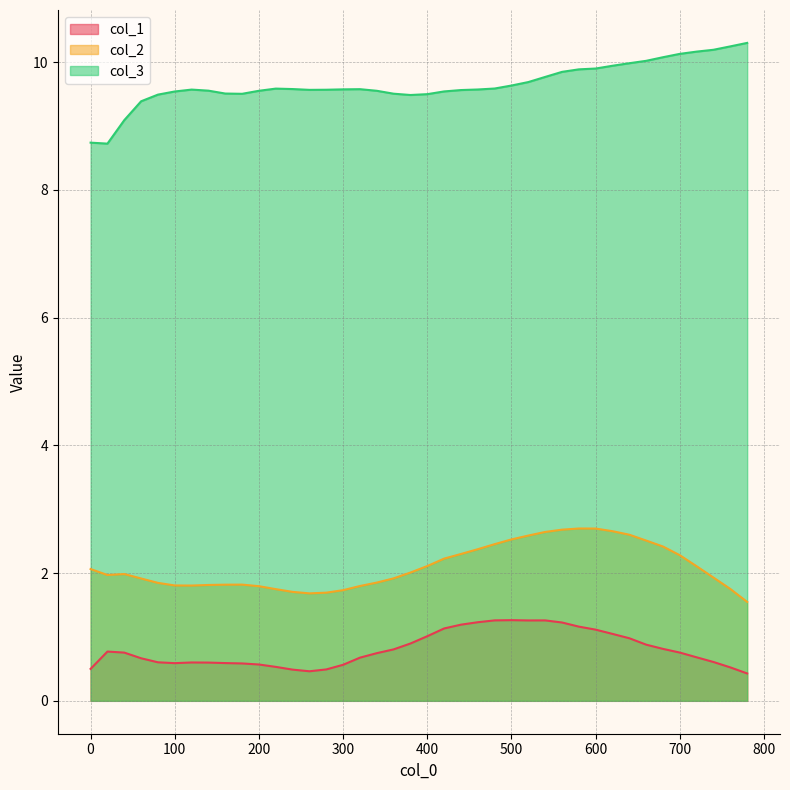

Reading left to right, extract all data points from this chart.

col_1: 0=0.5	20=0.8	40=0.8	60=0.7	80=0.6	100=0.6	120=0.6	140=0.6	160=0.6	180=0.6	200=0.6	220=0.5	240=0.5	260=0.5	280=0.5	300=0.6	320=0.7	340=0.7	360=0.8	380=0.9	400=1.0	420=1.1	440=1.2	460=1.2	480=1.3	500=1.3	520=1.3	540=1.3	560=1.2	580=1.2	600=1.1	620=1.0	640=1.0	660=0.9	680=0.8	700=0.8	720=0.7	740=0.6	760=0.5	780=0.4
col_2: 0=2.1	20=2.0	40=2.0	60=1.9	80=1.8	100=1.8	120=1.8	140=1.8	160=1.8	180=1.8	200=1.8	220=1.7	240=1.7	260=1.7	280=1.7	300=1.7	320=1.8	340=1.9	360=1.9	380=2.0	400=2.1	420=2.2	440=2.3	460=2.4	480=2.5	500=2.5	520=2.6	540=2.6	560=2.7	580=2.7	600=2.7	620=2.7	640=2.6	660=2.5	680=2.4	700=2.3	720=2.1	740=1.9	760=1.8	780=1.5
col_3: 0=8.7	20=8.7	40=9.1	60=9.4	80=9.5	100=9.5	120=9.6	140=9.6	160=9.5	180=9.5	200=9.6	220=9.6	240=9.6	260=9.6	280=9.6	300=9.6	320=9.6	340=9.6	360=9.5	380=9.5	400=9.5	420=9.5	440=9.6	460=9.6	480=9.6	500=9.6	520=9.7	540=9.8	560=9.8	580=9.9	600=9.9	620=9.9	640=10.0	660=10.0	680=10.1	700=10.1	720=10.2	740=10.2	760=10.2	780=10.3